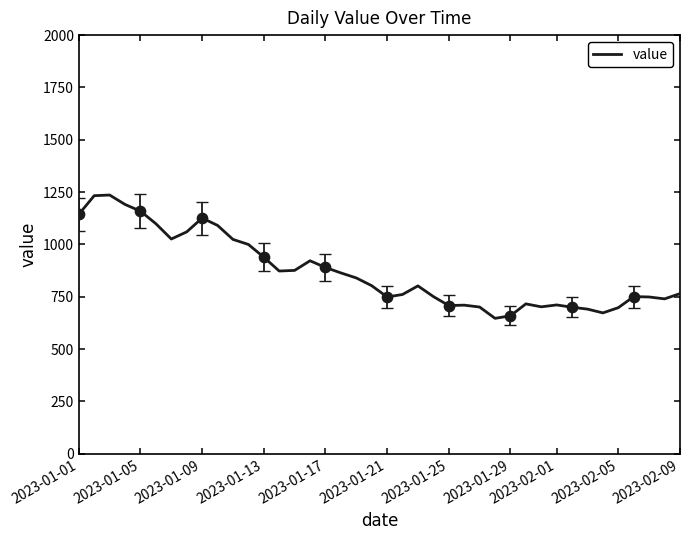

What is the difference between the maximum and minimum values?

589